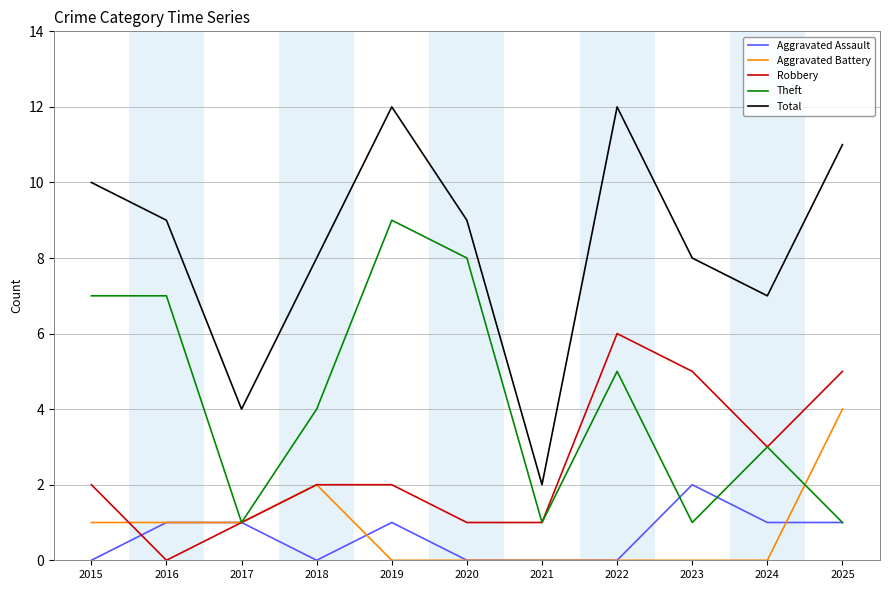

What is the spread (max minus min) of values at 2024?

7